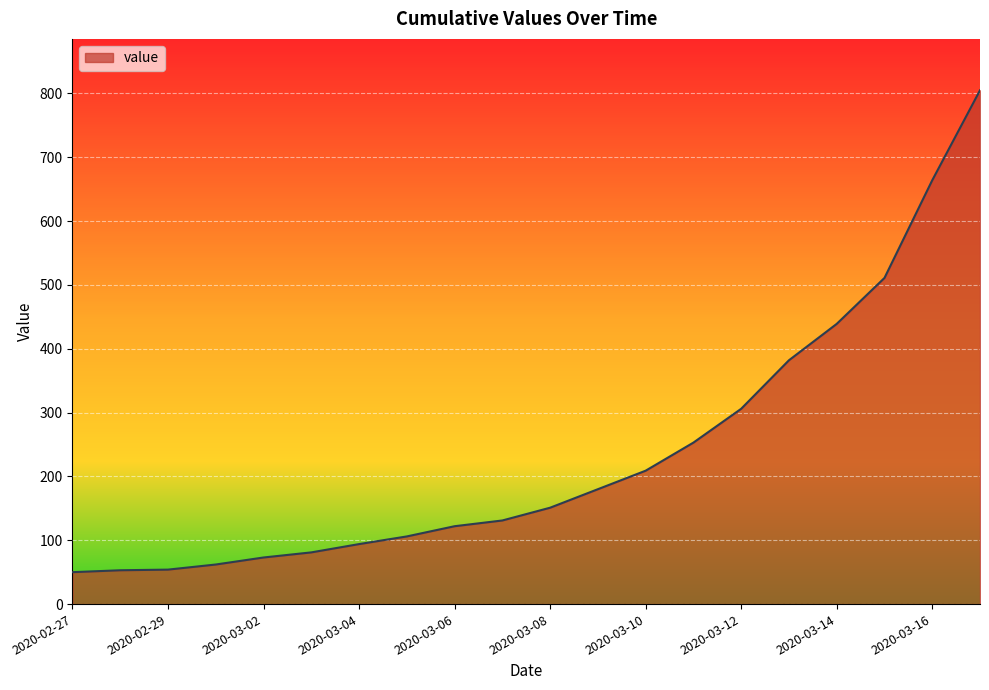

What is the smallest value displayed?

50